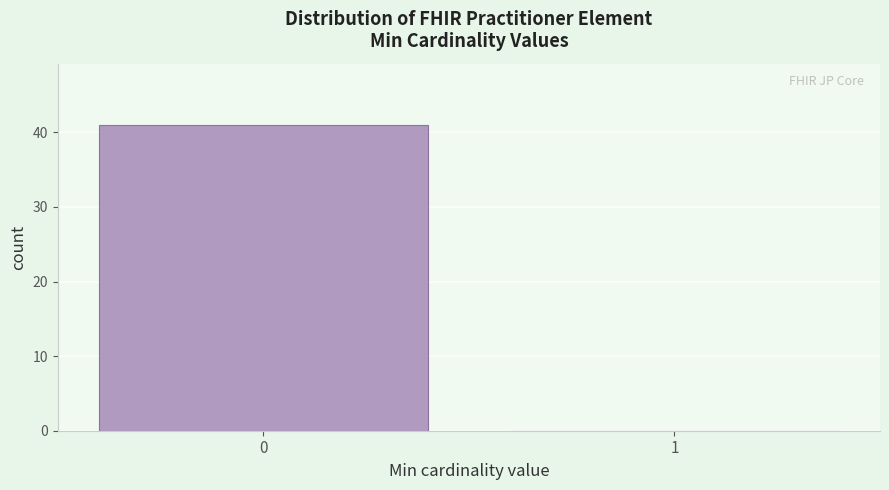

Reading left to right, transcribe all the data shown in this chart.

0=41	1=0